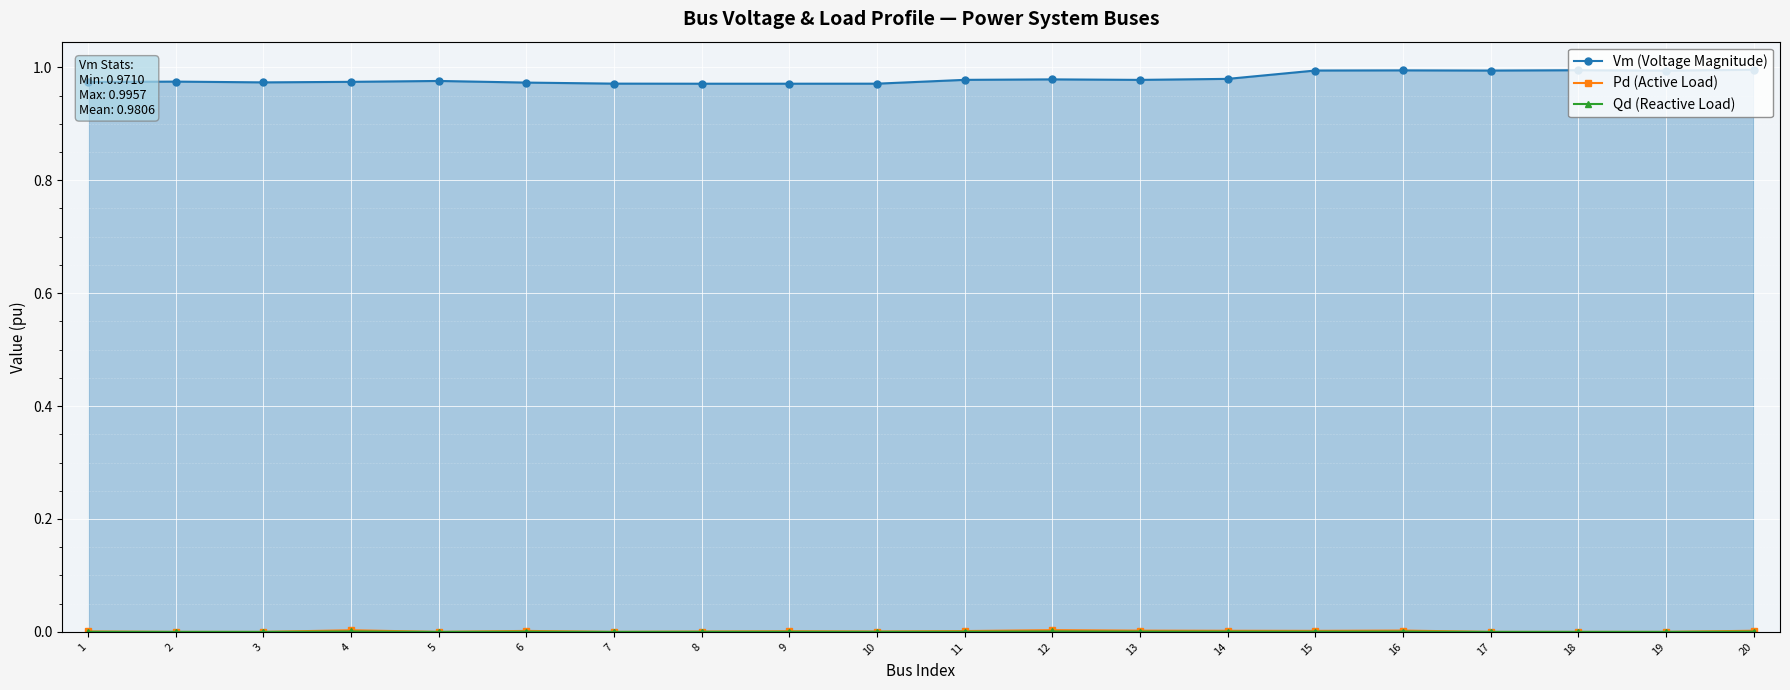

Where is the first local minimum for Qd (Reactive Load)?

5